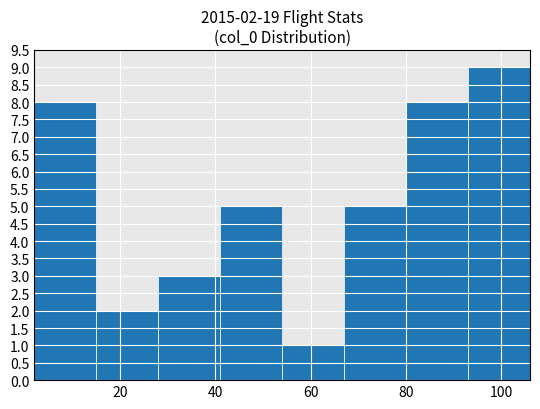

Which range on the x-axis has the tallest bar?

93 to 106